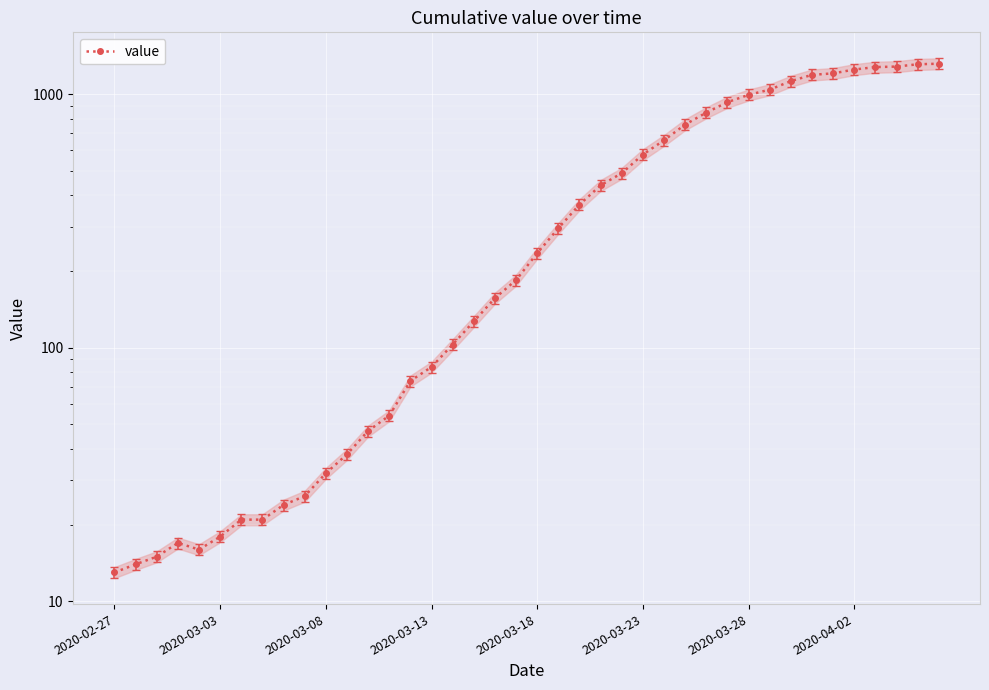

True or false: the data has more than 0 interior local peaks.

True